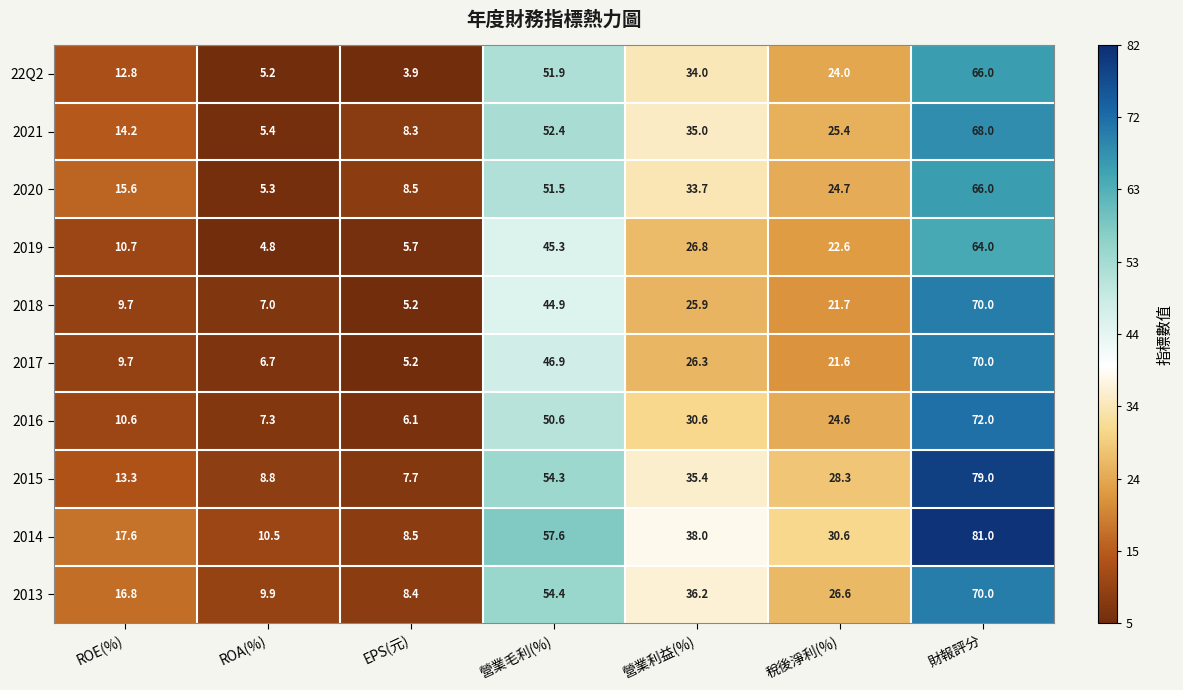

True or false: 2013 has a value of 16.8 at ROE(%).

True